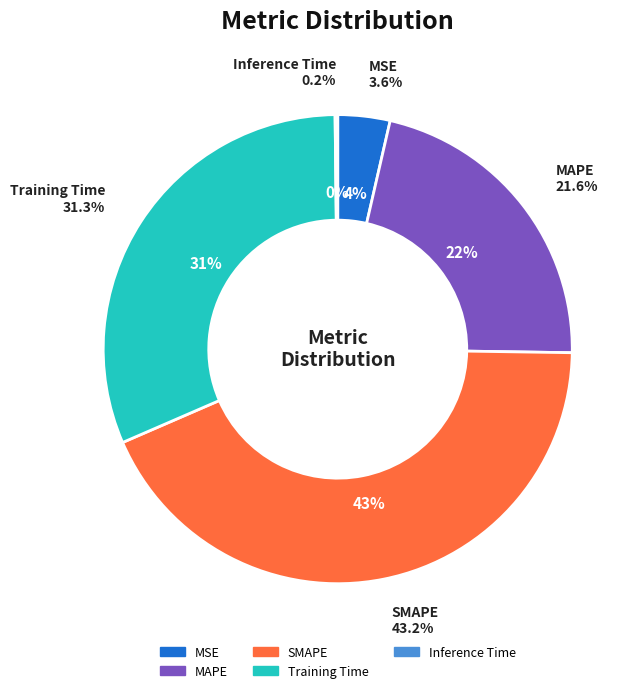

What portion of the pie excludes MAPE?

78.4%